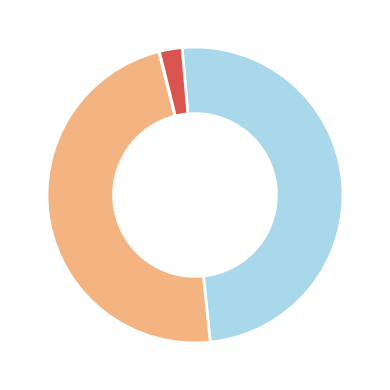

Is there any slice that represents more than half of the pie?

No